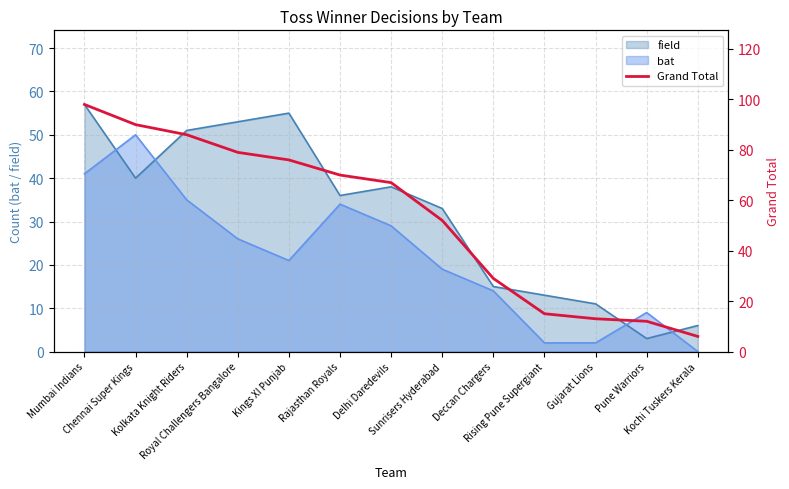

Read the value at Kings XI Punjab.

76